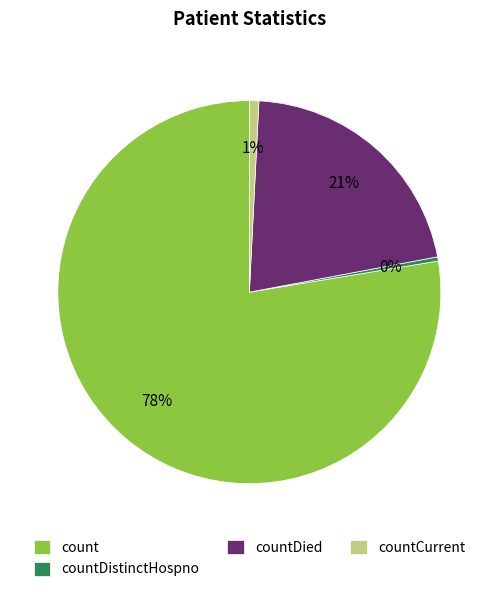

To the nearest percent, what portion does count represent?

78%